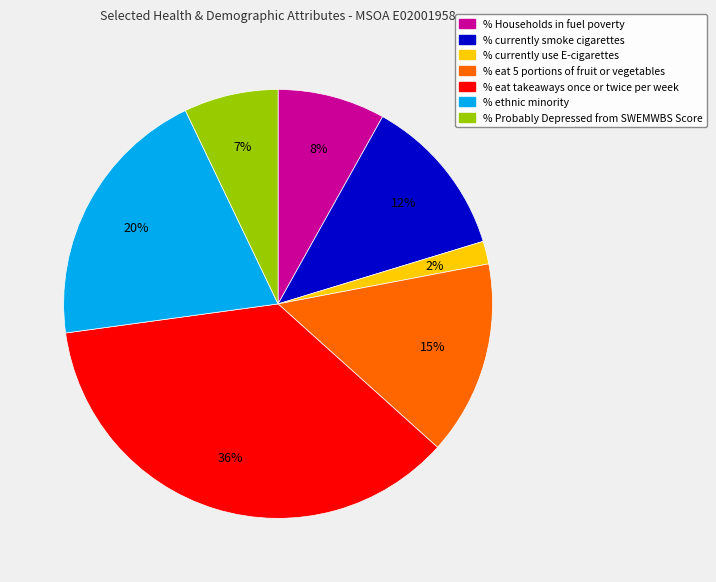

Is the sum of % Probably Depressed from SWEMWBS Score and % currently smoke cigarettes greater than half?

No